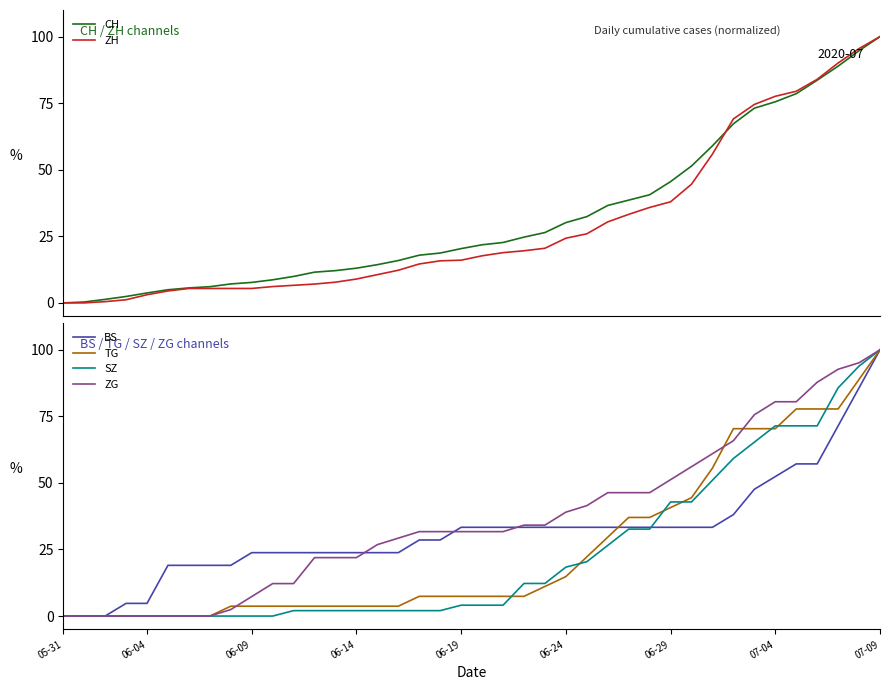

Reading left to right, transcribe all the data shown in this chart.

CH: 0.0	0.3	1.3	2.4	3.7	4.9	5.6	6.1	7.1	7.7	8.7	9.9	11.5	12.1	13.0	14.4	15.9	17.9	18.7	20.4	21.8	22.7	24.7	26.4	30.2	32.4	36.6	38.6	40.6	45.5	51.4	59.0	67.3	73.1	75.5	78.6	83.6	88.9	94.7	100.0
ZH: 0.0	0.0	0.5	1.2	3.1	4.5	5.4	5.4	5.4	5.4	6.1	6.6	7.1	7.8	9.0	10.6	12.3	14.6	15.8	16.0	17.7	18.9	19.6	20.5	24.3	25.9	30.4	33.3	35.8	38.0	44.6	55.9	69.1	74.5	77.6	79.5	84.0	90.1	95.5	100.0
BS: 0.0	0.0	0.0	4.8	4.8	19.0	19.0	19.0	19.0	23.8	23.8	23.8	23.8	23.8	23.8	23.8	23.8	28.6	28.6	33.3	33.3	33.3	33.3	33.3	33.3	33.3	33.3	33.3	33.3	33.3	33.3	33.3	38.1	47.6	52.4	57.1	57.1	71.4	85.7	100.0
TG: 0.0	0.0	0.0	0.0	0.0	0.0	0.0	0.0	3.7	3.7	3.7	3.7	3.7	3.7	3.7	3.7	3.7	7.4	7.4	7.4	7.4	7.4	7.4	11.1	14.8	22.2	29.6	37.0	37.0	40.7	44.4	55.6	70.4	70.4	70.4	77.8	77.8	77.8	88.9	100.0
SZ: 0.0	0.0	0.0	0.0	0.0	0.0	0.0	0.0	0.0	0.0	0.0	2.0	2.0	2.0	2.0	2.0	2.0	2.0	2.0	4.1	4.1	4.1	12.2	12.2	18.4	20.4	26.5	32.7	32.7	42.9	42.9	51.0	59.2	65.3	71.4	71.4	71.4	85.7	93.9	100.0
ZG: 0.0	0.0	0.0	0.0	0.0	0.0	0.0	0.0	2.4	7.3	12.2	12.2	22.0	22.0	22.0	26.8	29.3	31.7	31.7	31.7	31.7	31.7	34.1	34.1	39.0	41.5	46.3	46.3	46.3	51.2	56.1	61.0	65.9	75.6	80.5	80.5	87.8	92.7	95.1	100.0